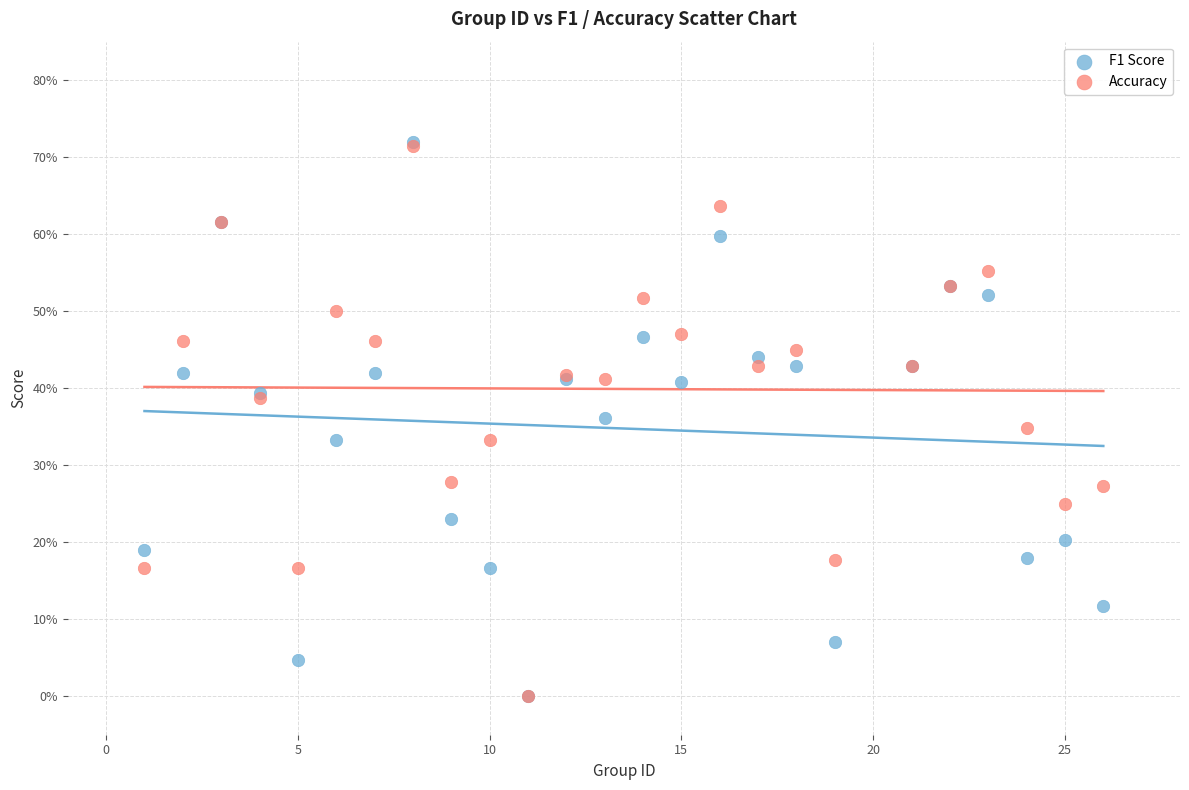

What are all the series names shown in the legend?

F1 Score, Accuracy